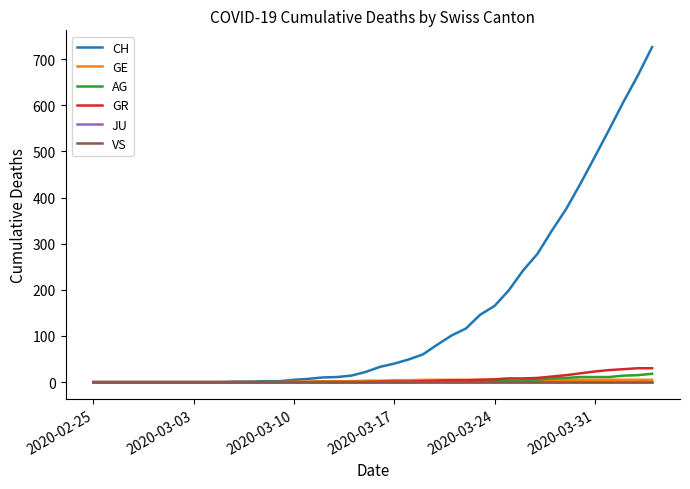

True or false: CH and JU cross at least once.

False